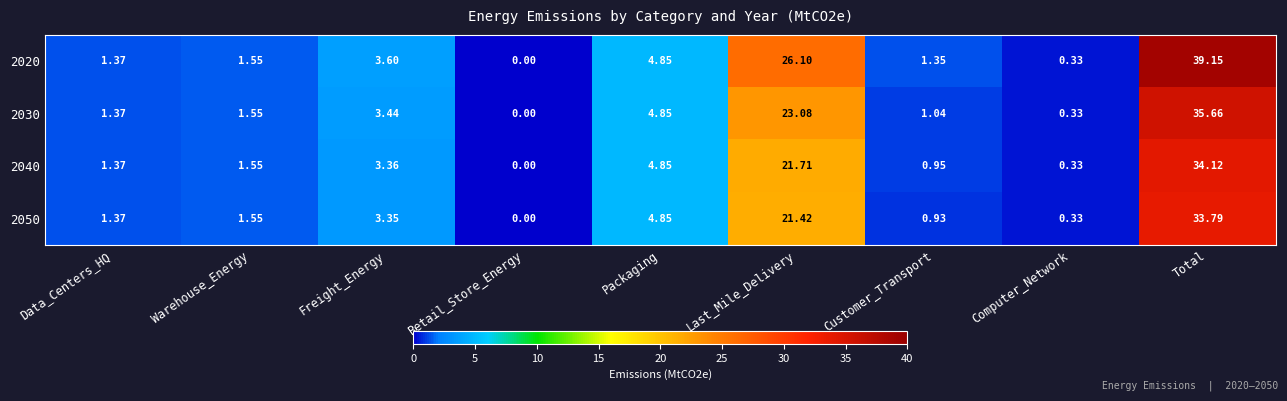

Which category has the highest value across all series?

Total